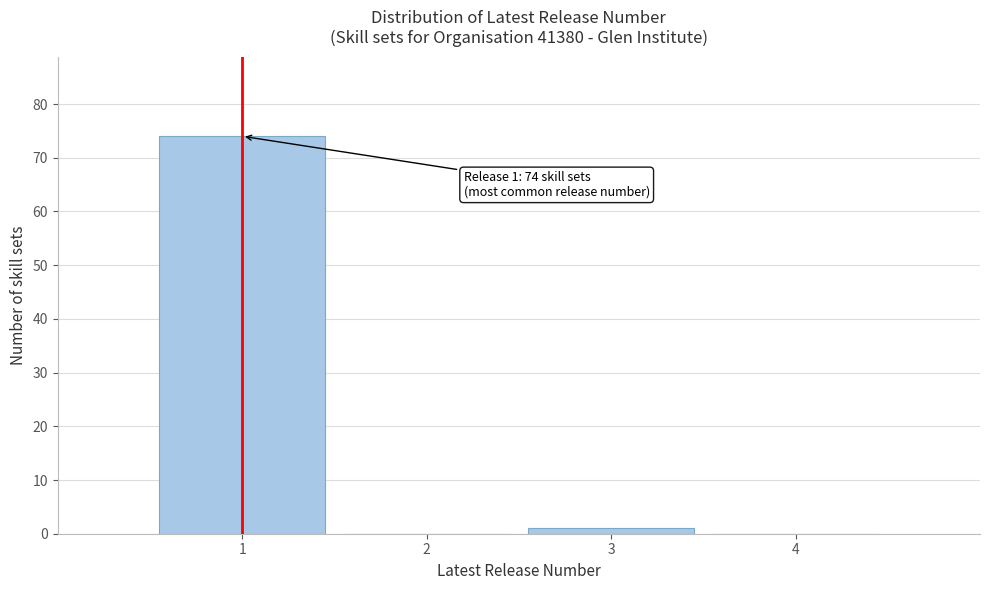

Over which range of the x-axis is the bar tallest?

0.5 to 1.5